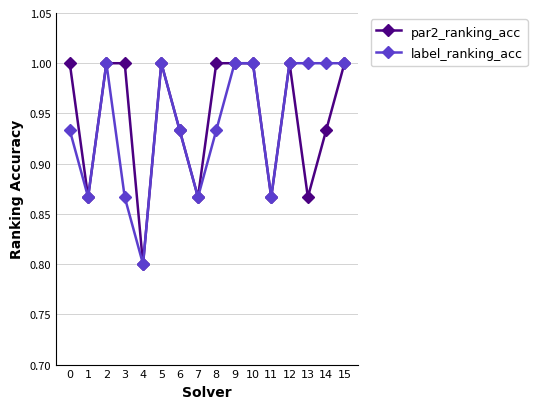

Which label corresponds to the smallest value in the chart?

4